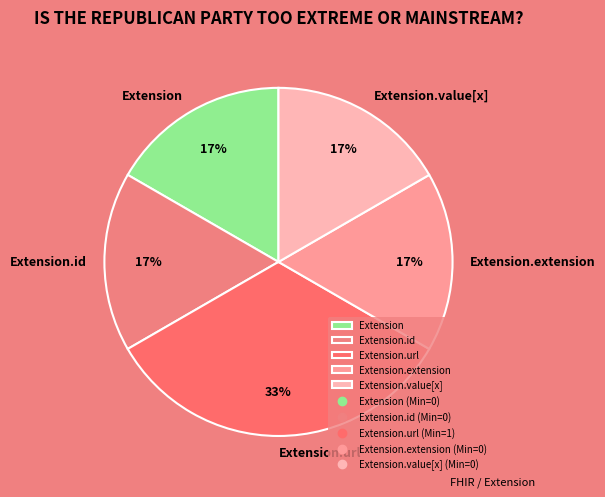

How many slices are in this pie chart?

5